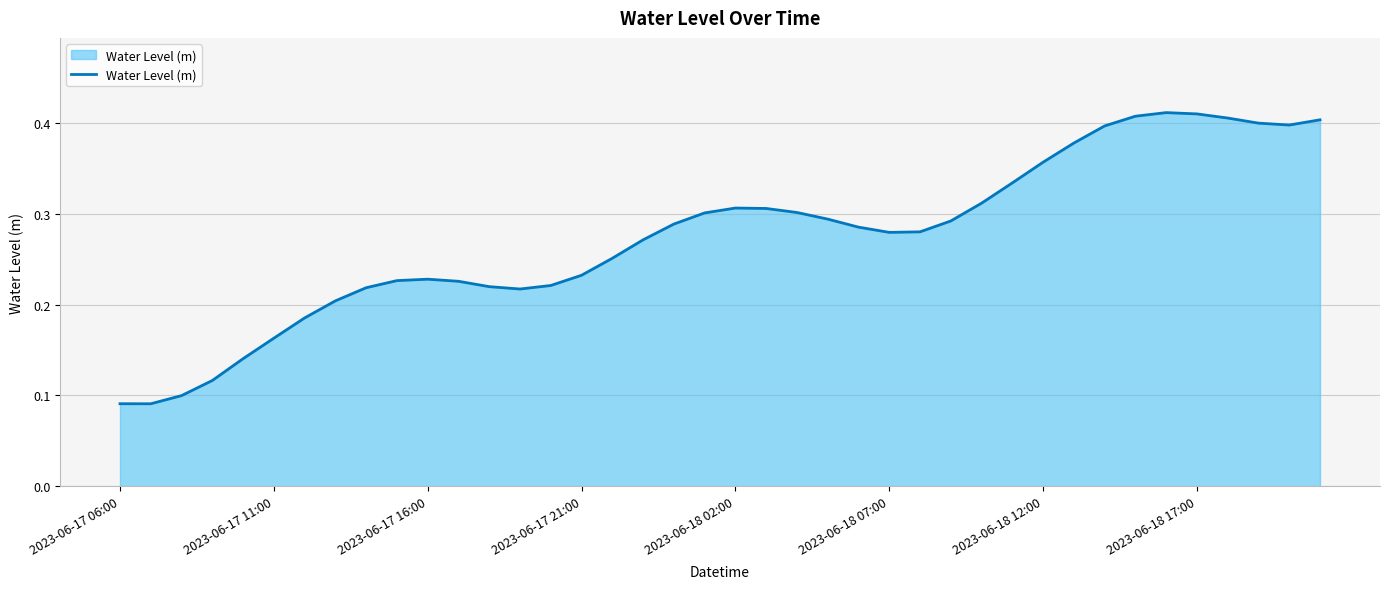

How many lines are shown in the chart?

1